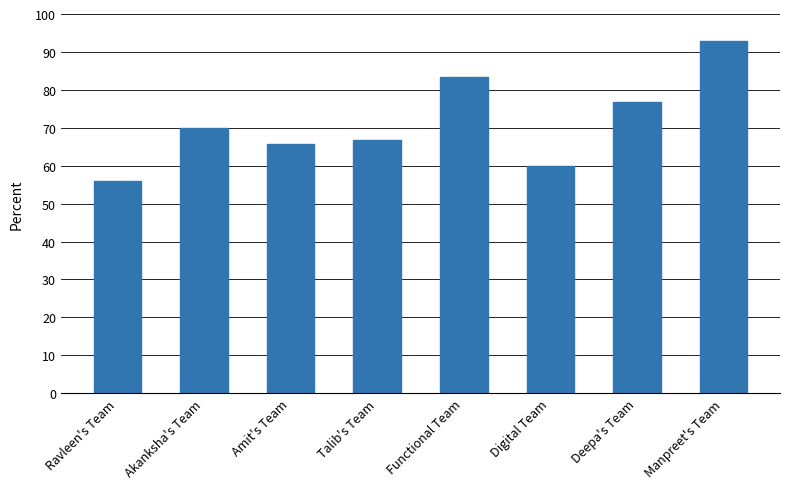

At which label is the value closest to 74?

Deepa's Team